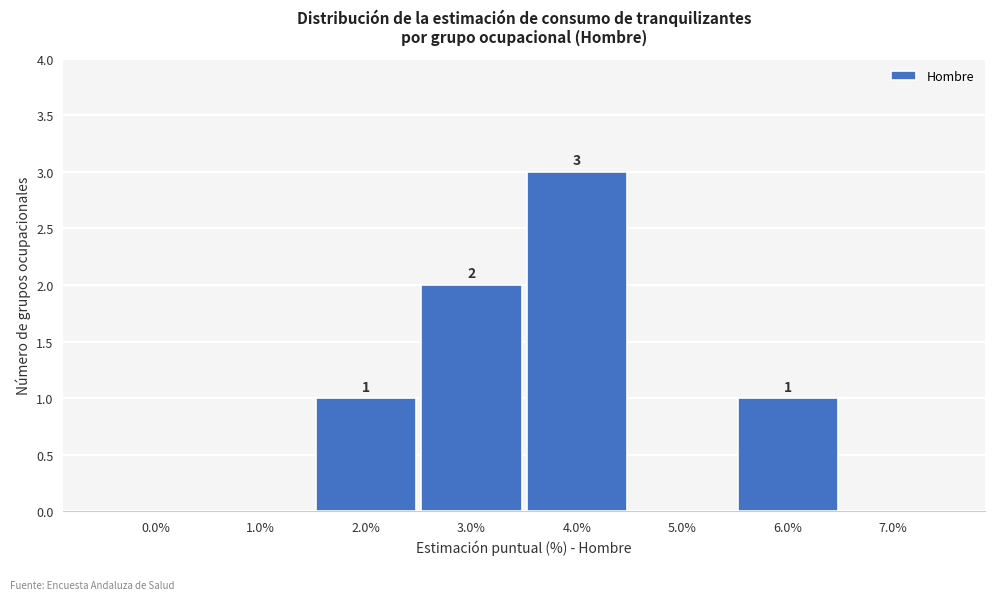

Reading left to right, list all the values displayed in this chart.

0.0%=0	1.0%=0	2.0%=1	3.0%=2	4.0%=3	5.0%=0	6.0%=1	7.0%=0